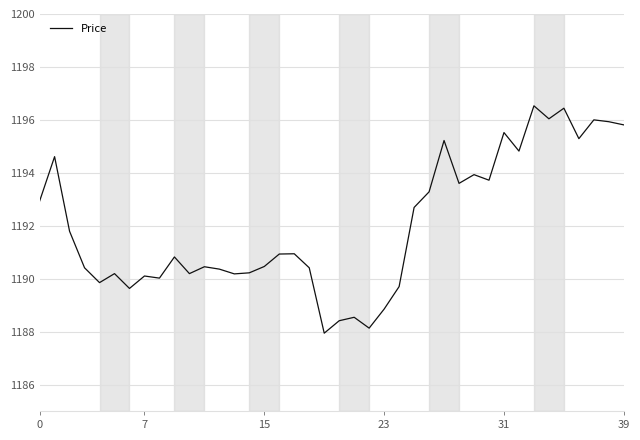

What is the difference between the maximum and minimum values?

8.6